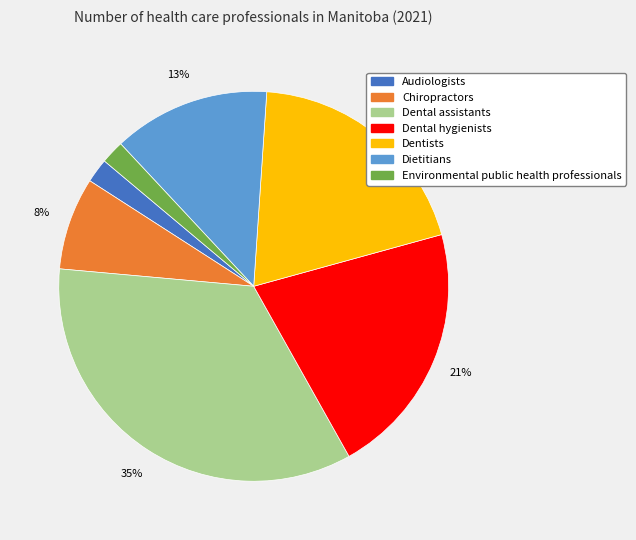

Is it true that Dental assistants is 35% of the pie?

True